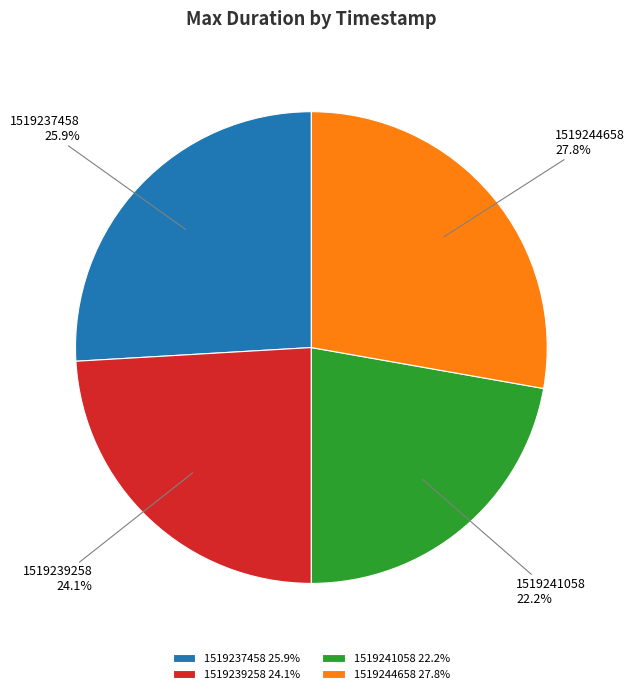

Is it true that 1519239258 is 24% of the pie?

True